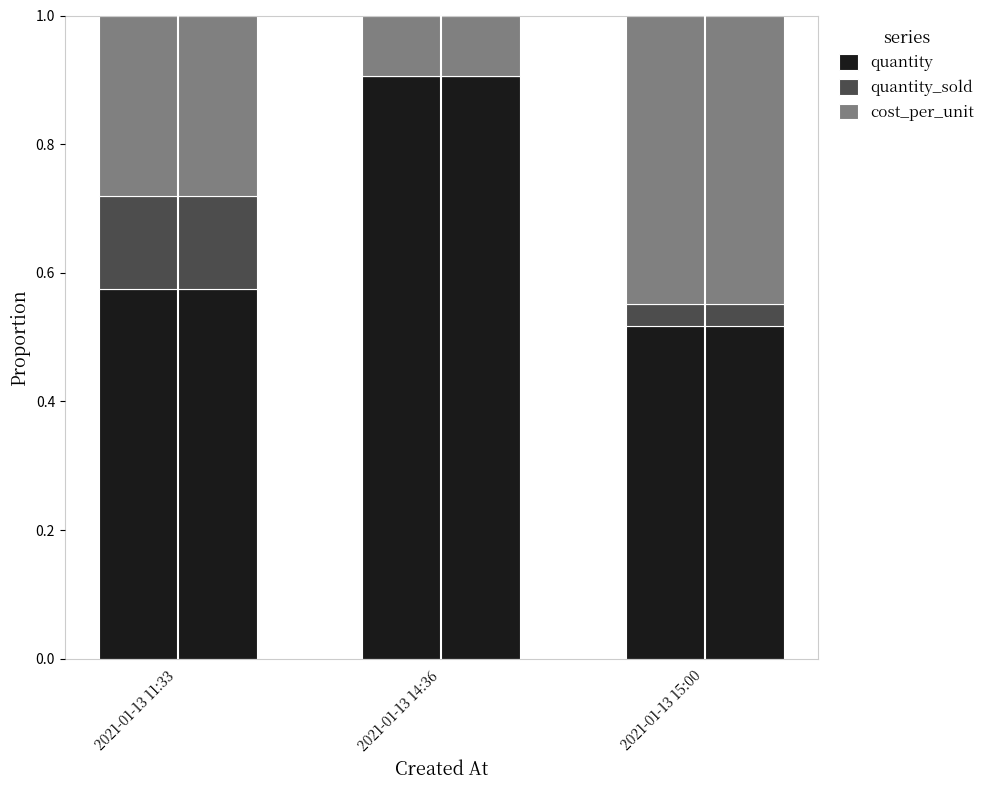

What is the maximum value for quantity?

0.9